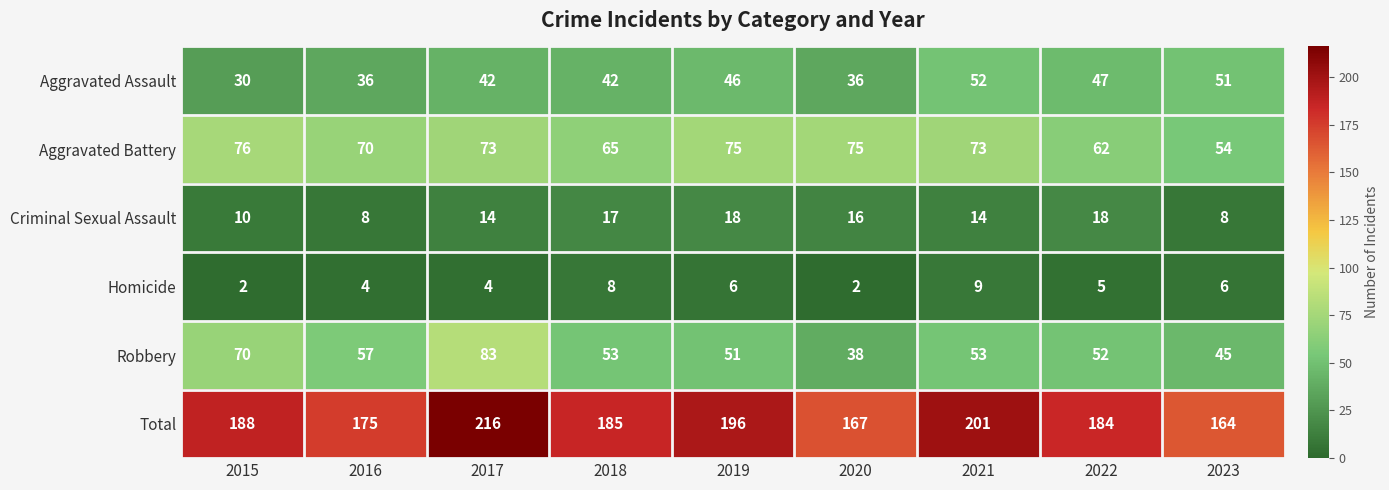

At which label is Robbery closest to 60?

2016